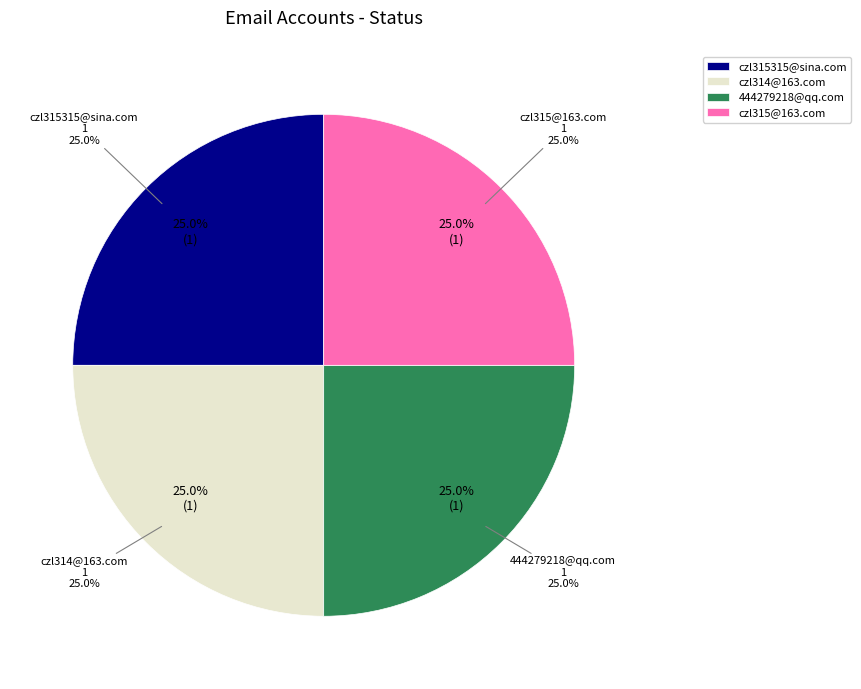

Which slice is the largest?

czl315315@sina.com